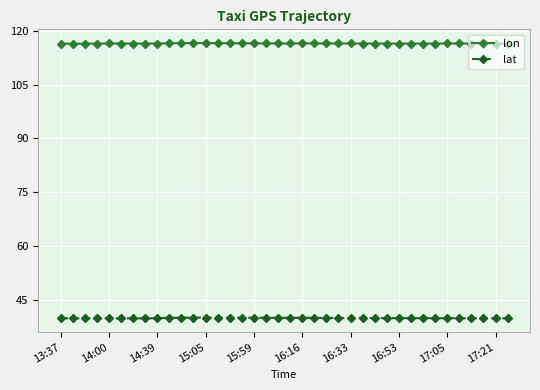

What is the average value of the lat series?

40.0